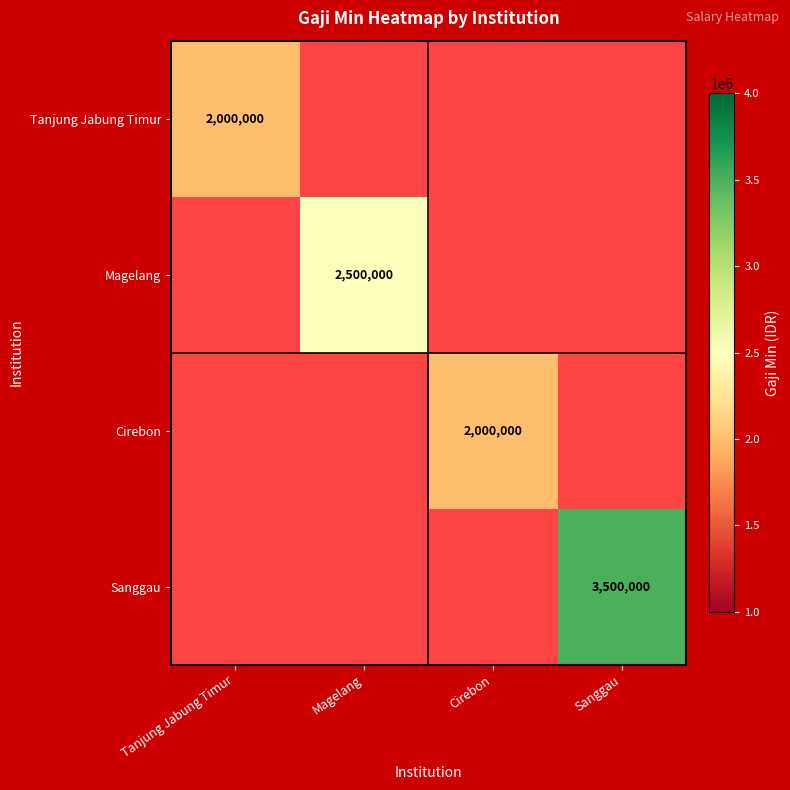

True or false: Sanggau has a value of 5752780 at Sanggau.

False